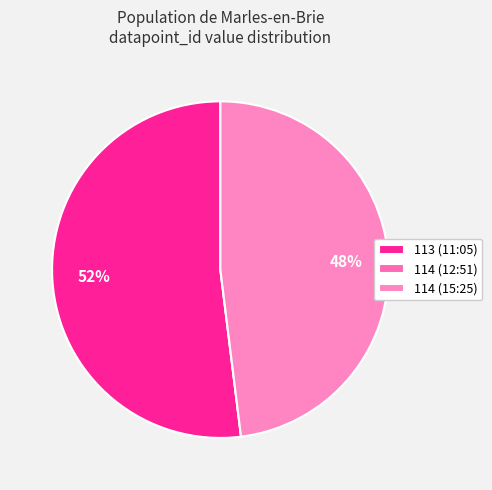

What is the majority slice?

113 (11:05)